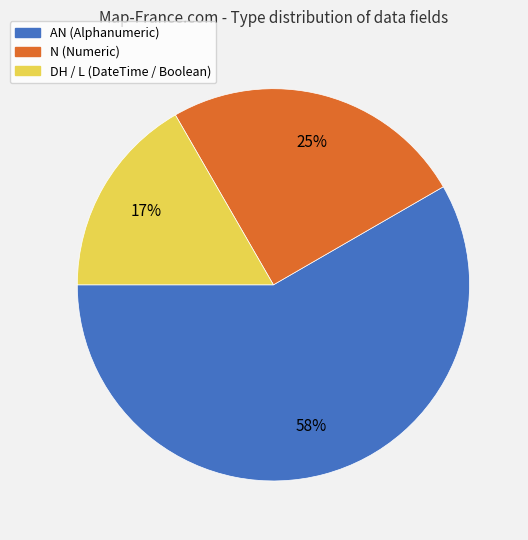

Does any single category account for the majority?

Yes